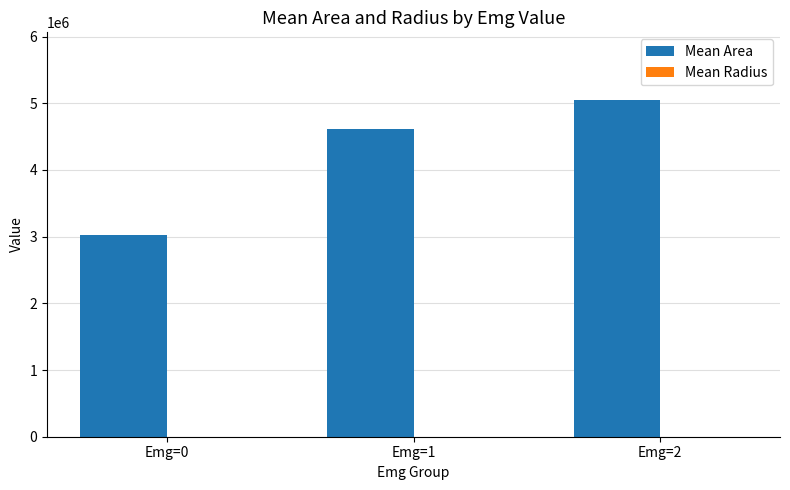

At which category is the sum across all series the highest?

Emg=2